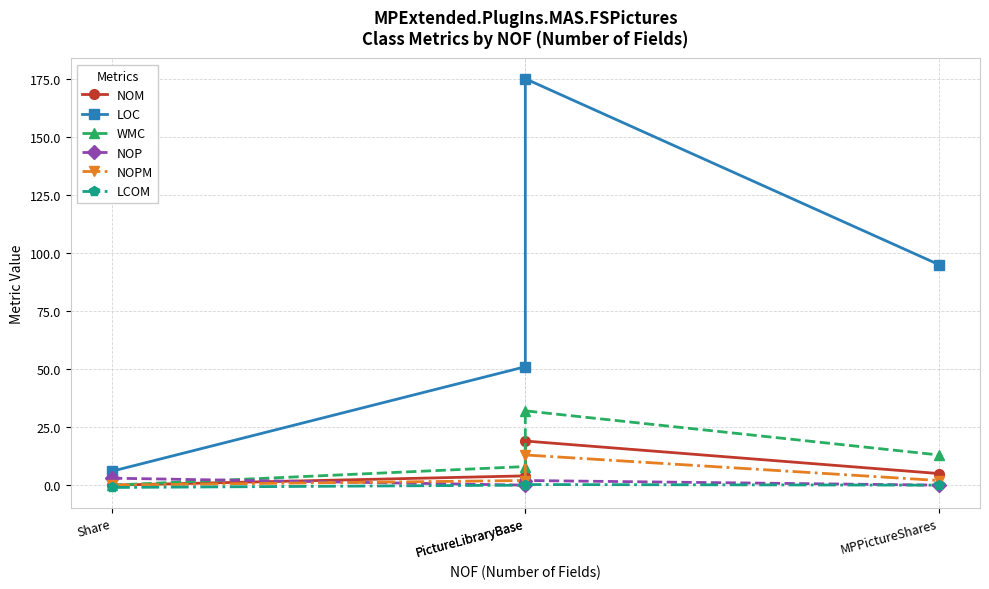

How many values in the NOP series are below 2?

2